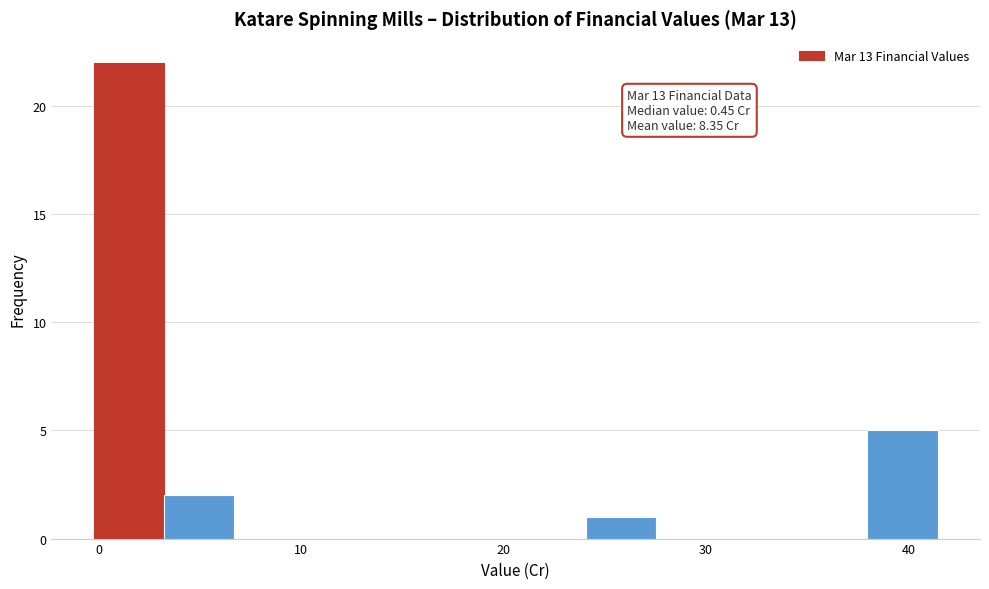

Read against the x-axis, roughly where is the centre of the tallest bar?

1